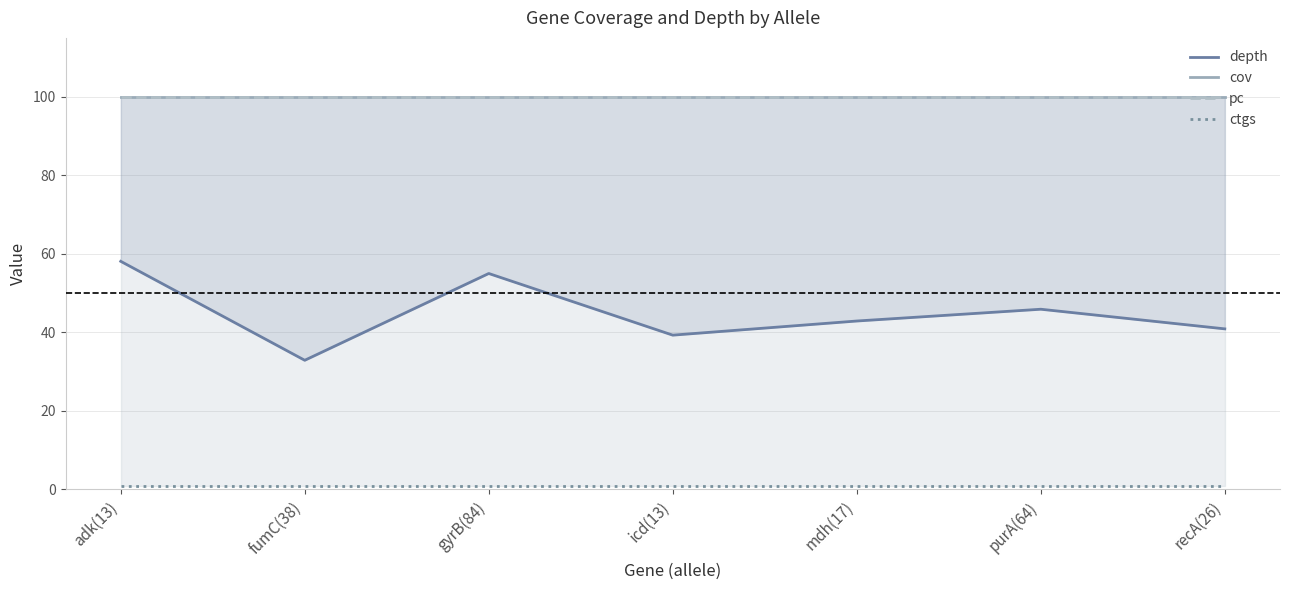

Which series changed the most between fumC(38) and gyrB(84)?

depth